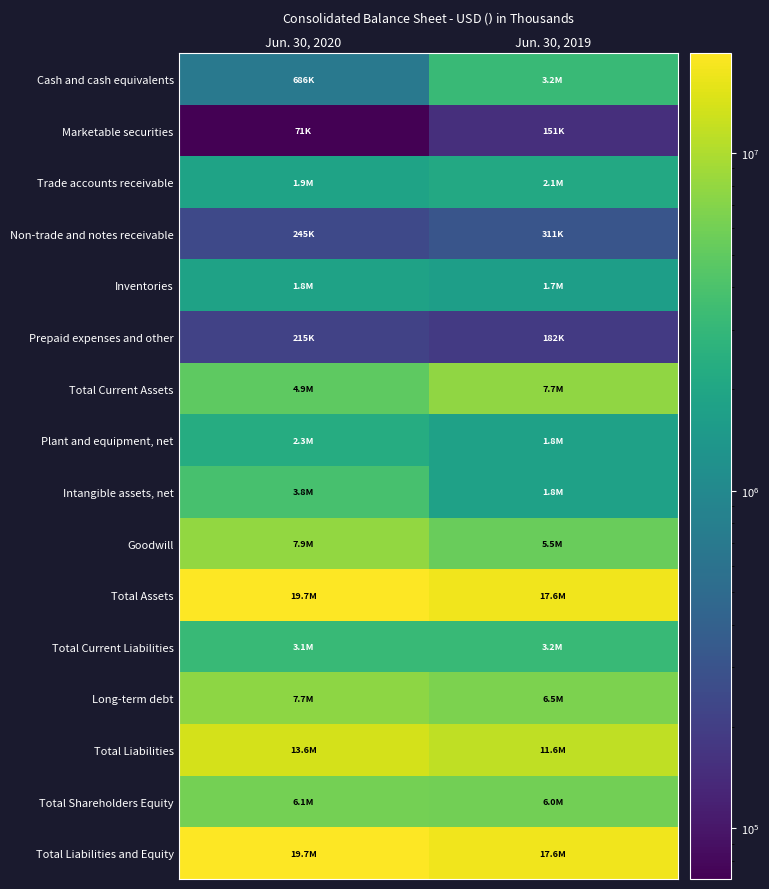

Reading right to left, list all the values displayed in this chart.

Cash and cash equivalents: Jun. 30, 2019=3219767	Jun. 30, 2020=685514
Marketable securities: Jun. 30, 2019=150931	Jun. 30, 2020=70805
Trade accounts receivable: Jun. 30, 2019=2131054	Jun. 30, 2020=1854398
Non-trade and notes receivable: Jun. 30, 2019=310708	Jun. 30, 2020=244870
Inventories: Jun. 30, 2019=1678132	Jun. 30, 2020=1814631
Prepaid expenses and other: Jun. 30, 2019=182494	Jun. 30, 2020=214986
Total Current Assets: Jun. 30, 2019=7673086	Jun. 30, 2020=4885204
Plant and equipment, net: Jun. 30, 2019=1768287	Jun. 30, 2020=2292735
Intangible assets, net: Jun. 30, 2019=1783277	Jun. 30, 2020=3798913
Goodwill: Jun. 30, 2019=5453805	Jun. 30, 2020=7869935
Total Assets: Jun. 30, 2019=17576690	Jun. 30, 2020=19738189
Total Current Liabilities: Jun. 30, 2019=3151773	Jun. 30, 2020=3148373
Long-term debt: Jun. 30, 2019=6520831	Jun. 30, 2020=7652256
Total Liabilities: Jun. 30, 2019=11608538	Jun. 30, 2020=13609660
Total Shareholders Equity: Jun. 30, 2019=5961969	Jun. 30, 2020=6113983
Total Liabilities and Equity: Jun. 30, 2019=17576690	Jun. 30, 2020=19738189